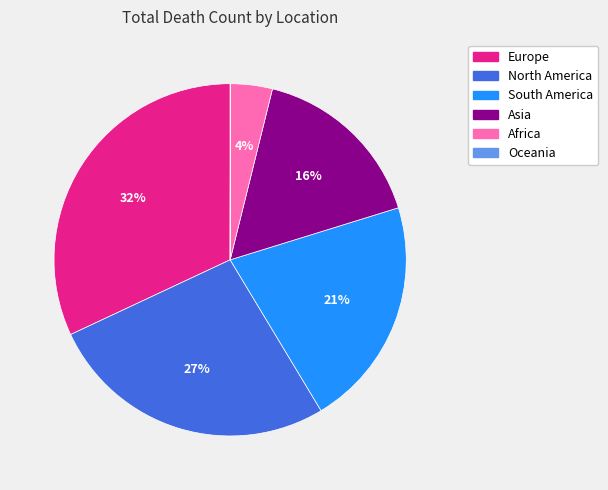

To the nearest percent, what is the combined percentage of Europe and Africa?

36%